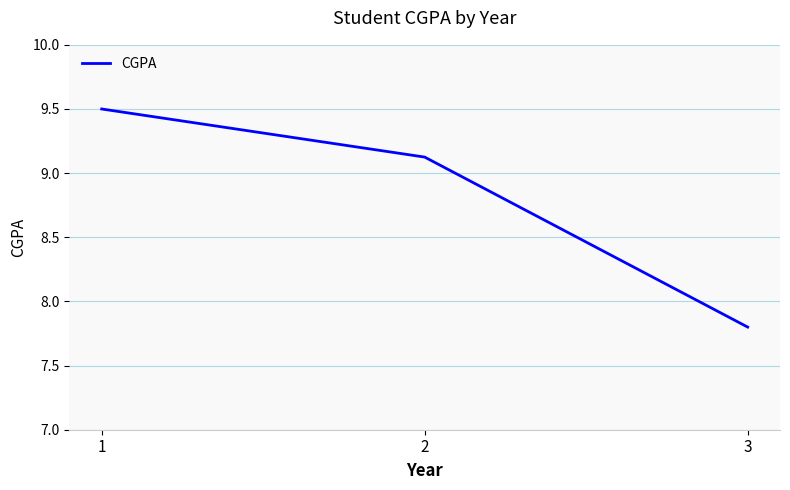

Reading right to left, transcribe all the data shown in this chart.

7.8	9.1	9.5